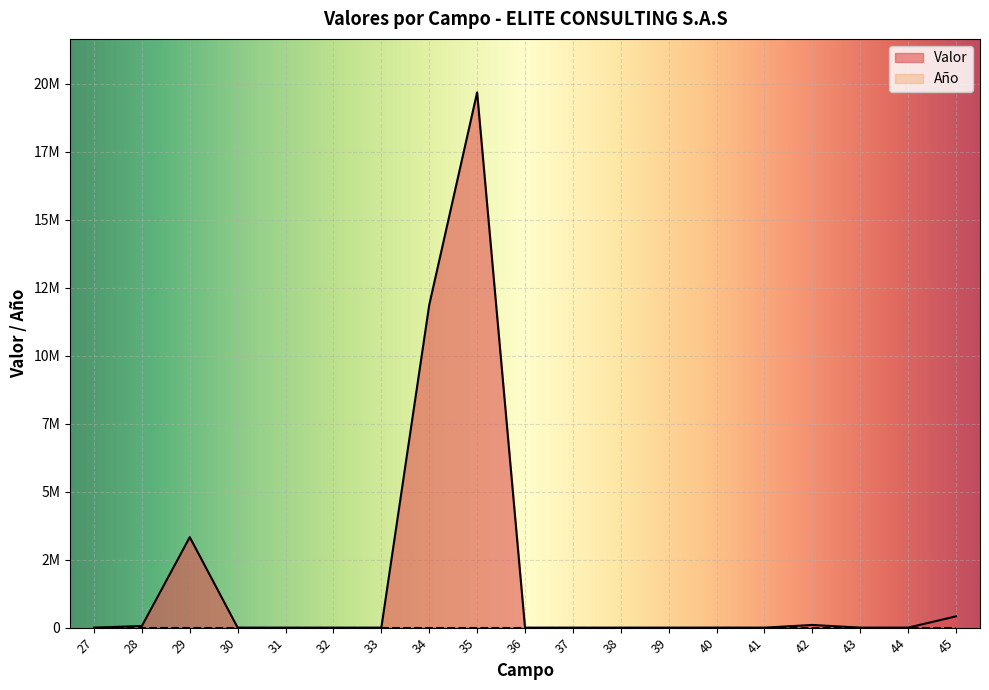

At which category does the chart reach its peak across all series?

35